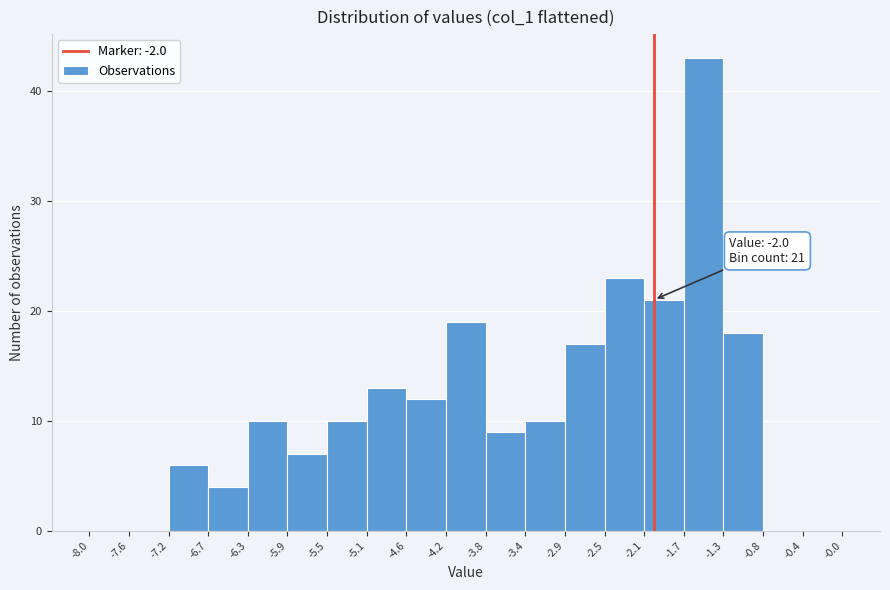

Over which range of the x-axis is the bar tallest?

-1.7 to -1.3